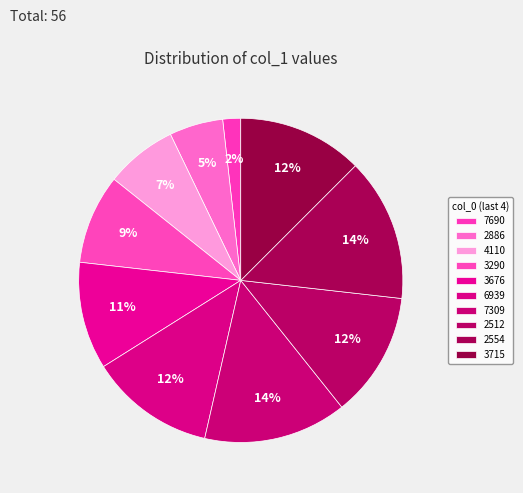

How many slices are in this pie chart?

10